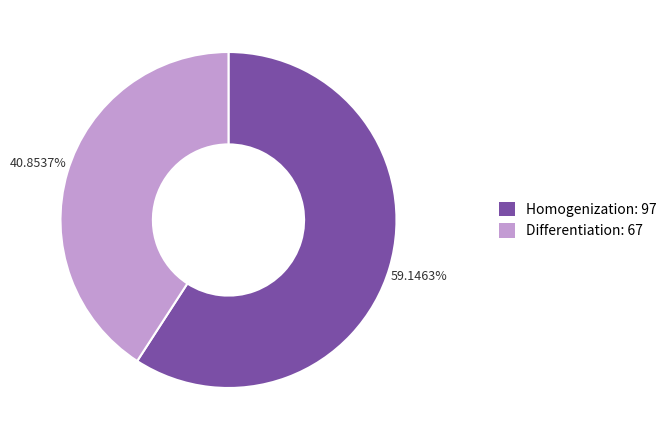

Between Differentiation and Homogenization, which is larger?

Homogenization